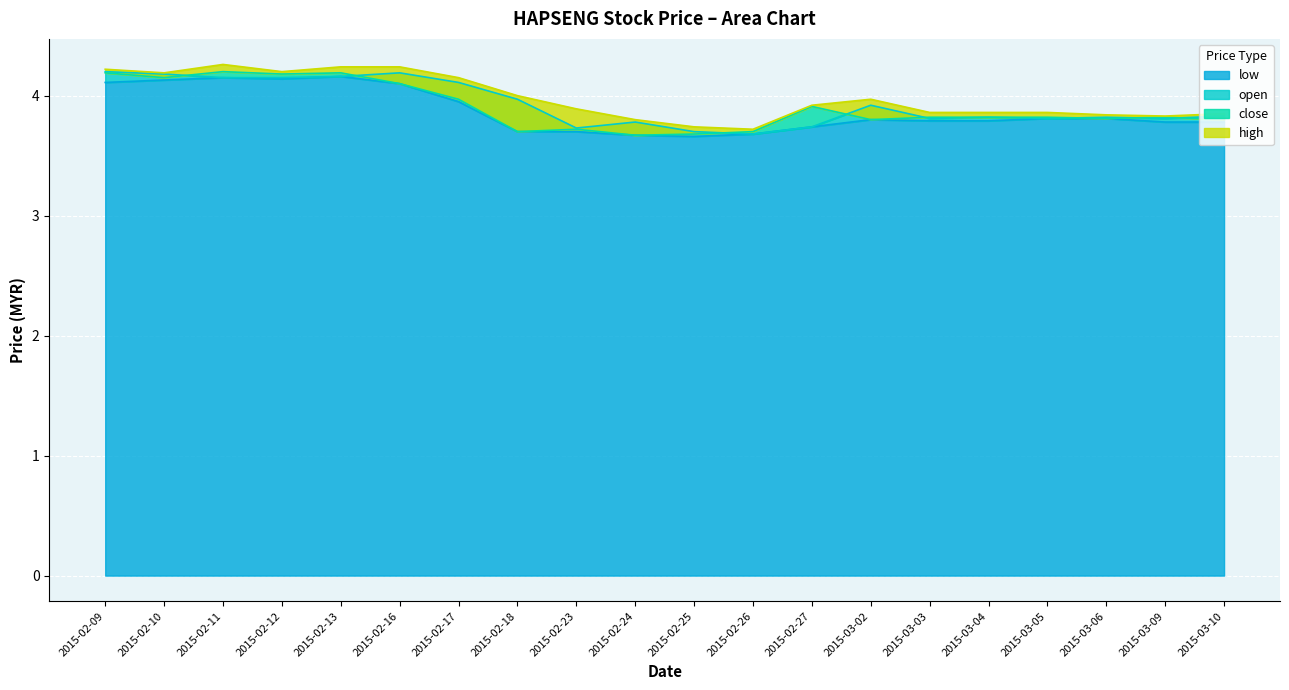

The low series shows 6.8 at 2015-03-04. True or false?

False